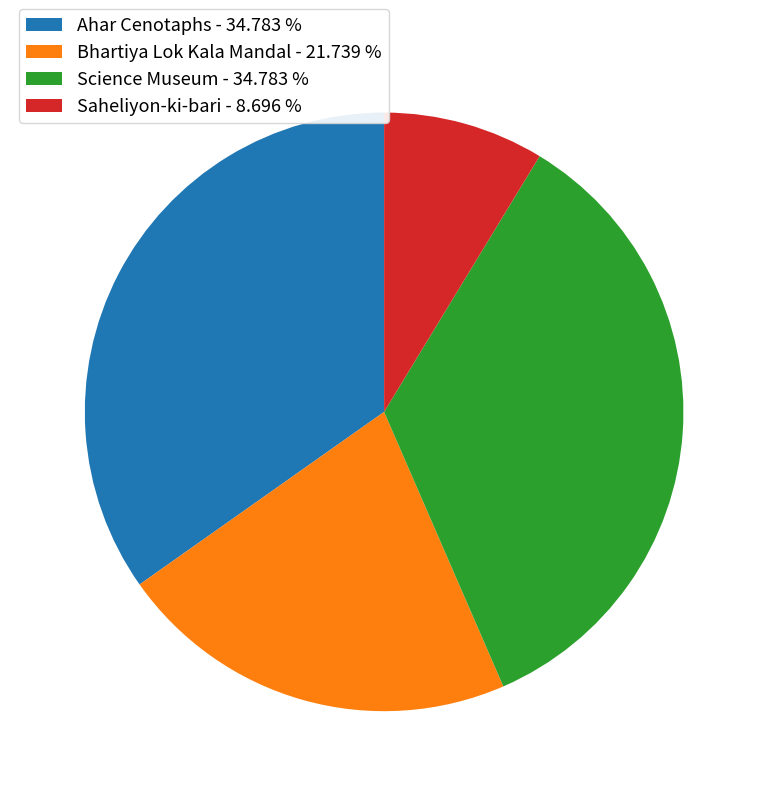

Which has a higher value, Science Museum or Saheliyon-ki-bari?

Science Museum